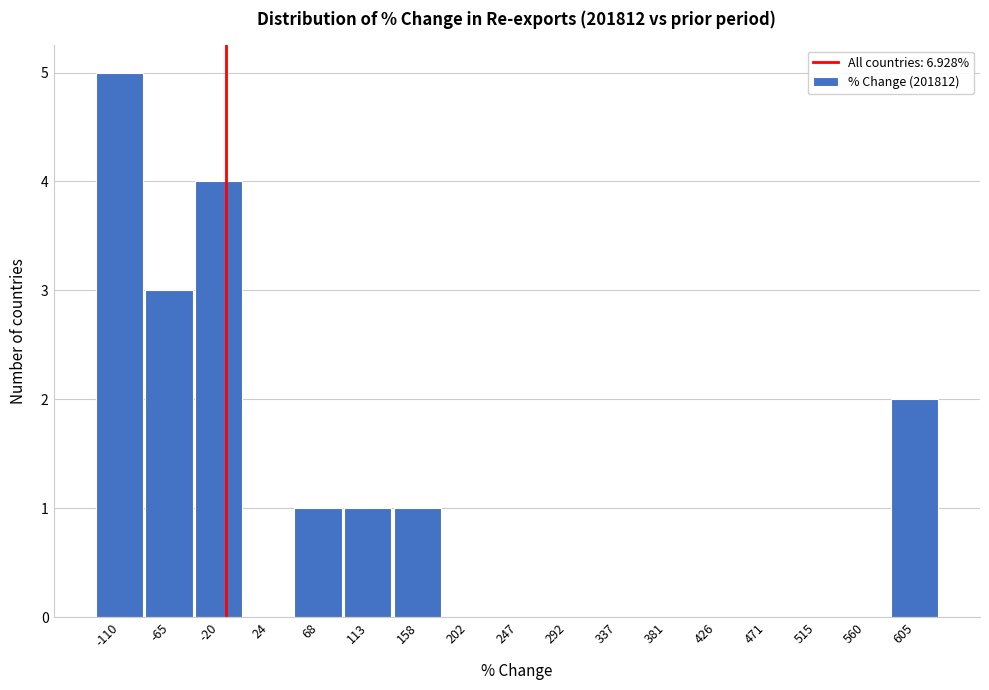

Reading left to right, extract all data points from this chart.

-110=5	-65=3	-20=4	24=0	68=1	113=1	158=1	202=0	247=0	292=0	337=0	381=0	426=0	471=0	515=0	560=0	605=2